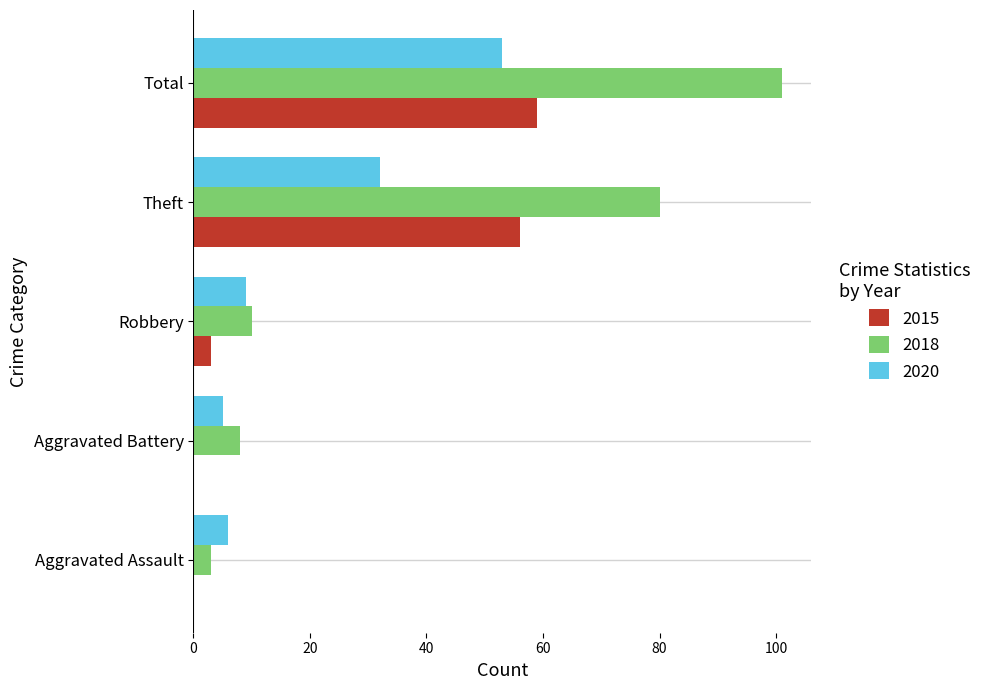

Between Robbery and Theft, which series saw the biggest shift?

2018